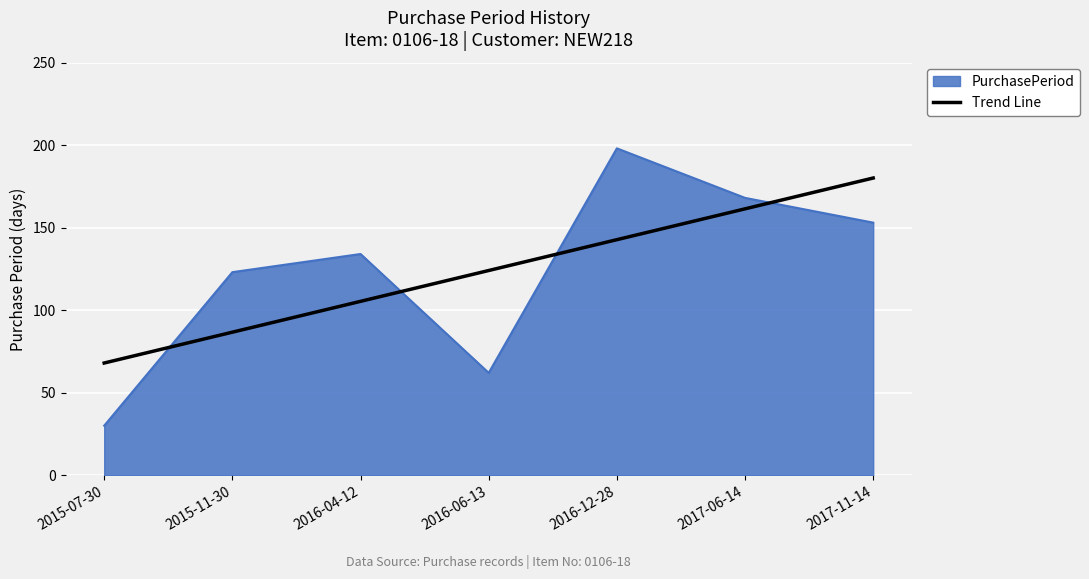

Which series changed the most between 2015-07-30 and 2017-06-14?

PurchasePeriod